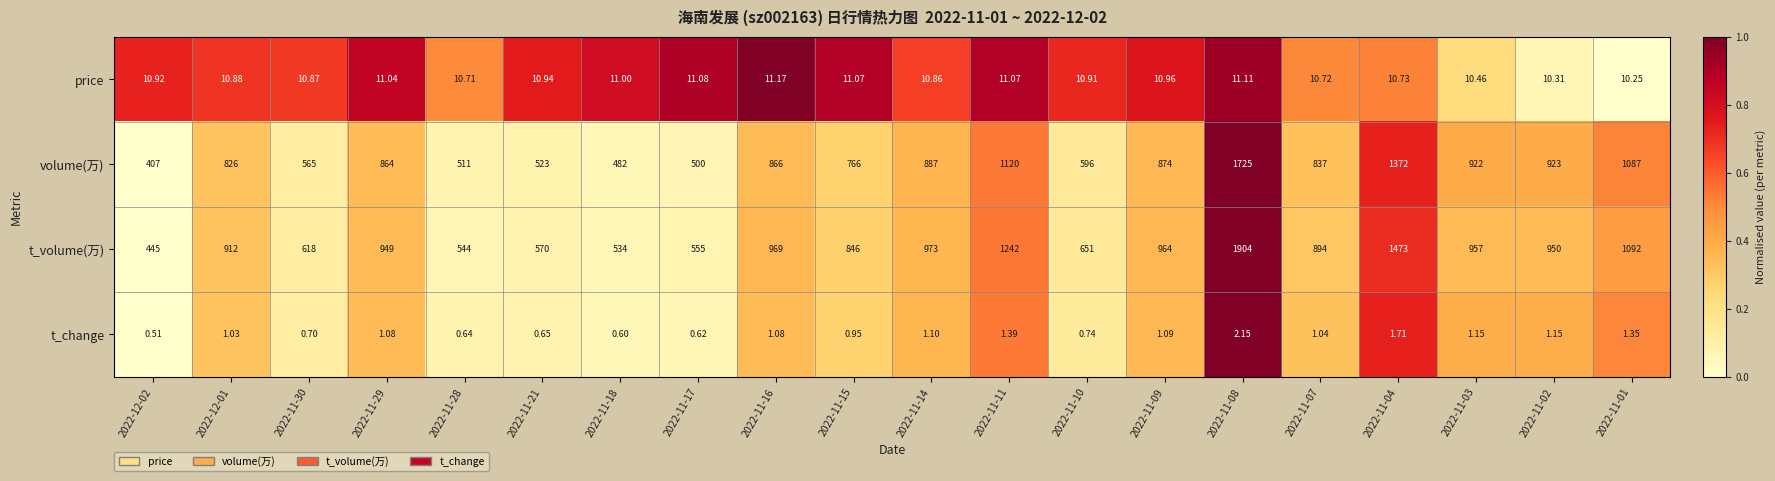

How many values in the volume(万) series are below 864?

10